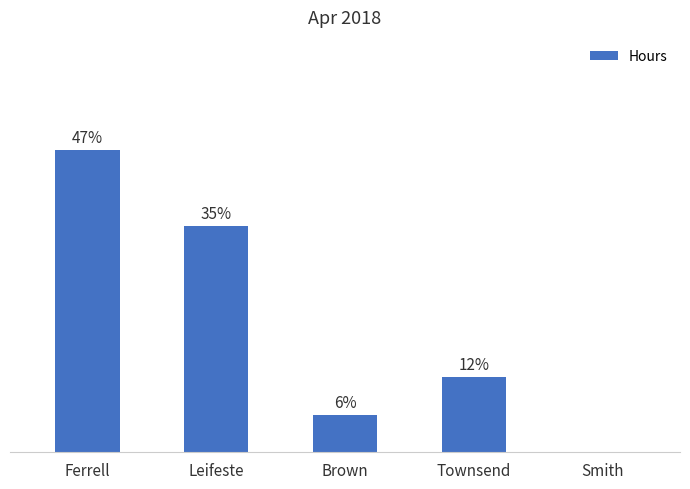

True or false: the data shows 4.0 at Ferrell.

True